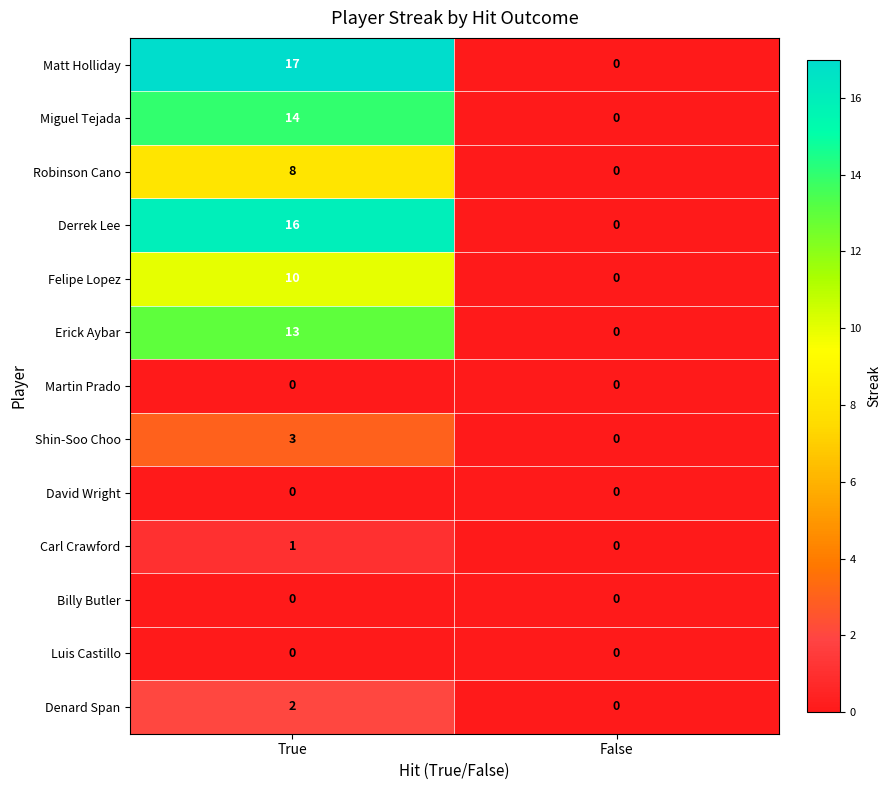

Which series has the largest range (max minus min)?

Matt Holliday